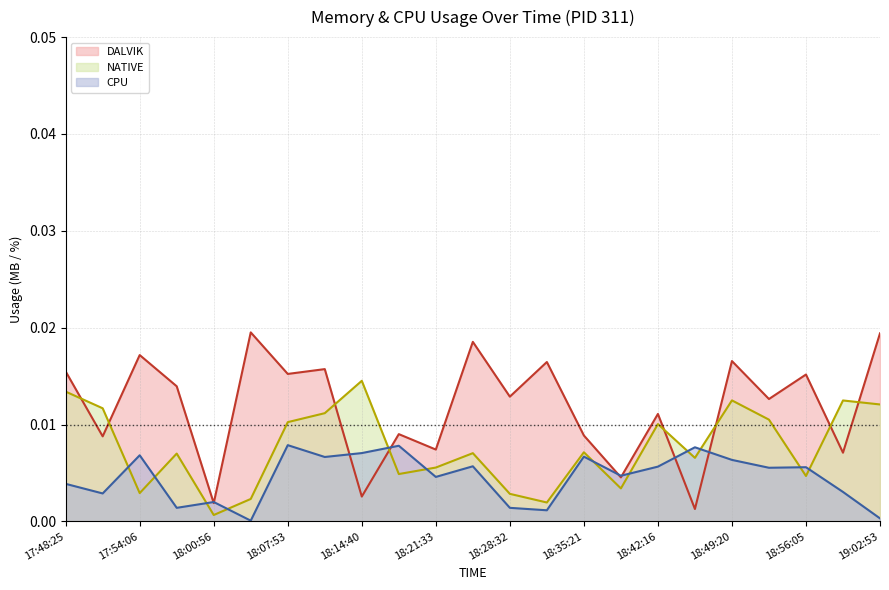

The NATIVE line series shows 0.0 at 18:07:53. True or false?

True